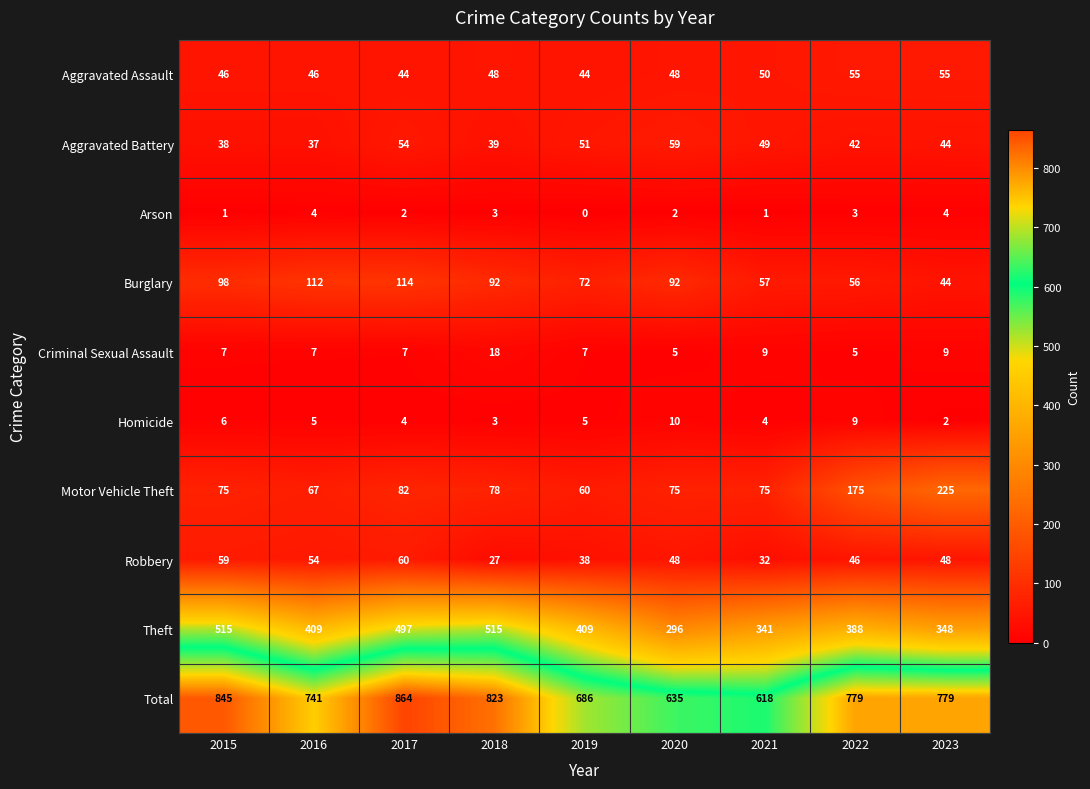

Which series has the widest spread of values?

Total